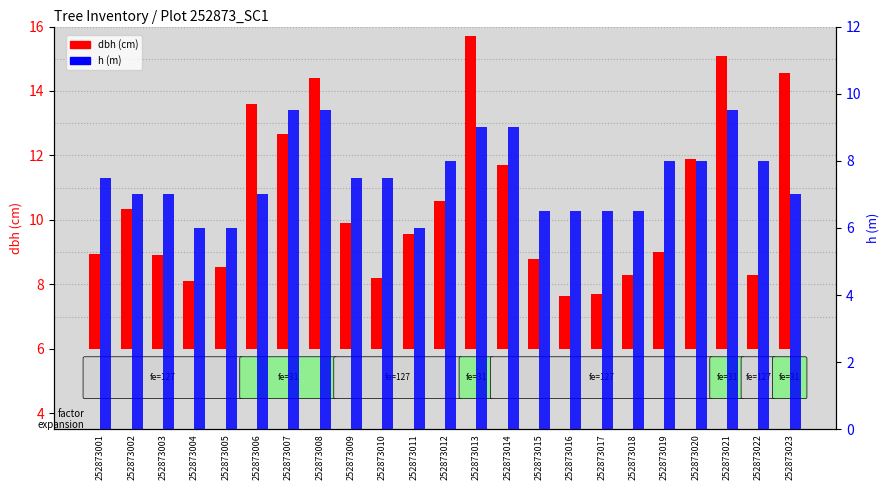

The h (m) series shows 6.5 at 252873015. True or false?

True